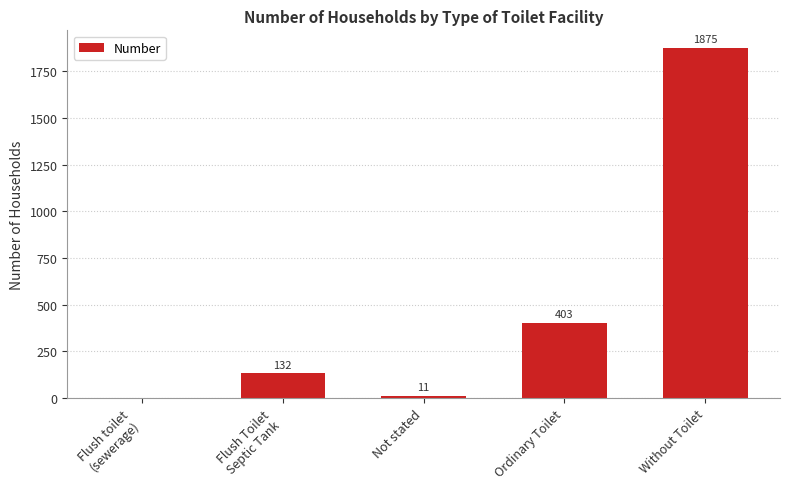

Reading right to left, extract all data points from this chart.

Without Toilet=1875	Ordinary Toilet=403	Not stated=11	Flush Toilet
Septic Tank=132	Flush toilet
(sewerage)=0